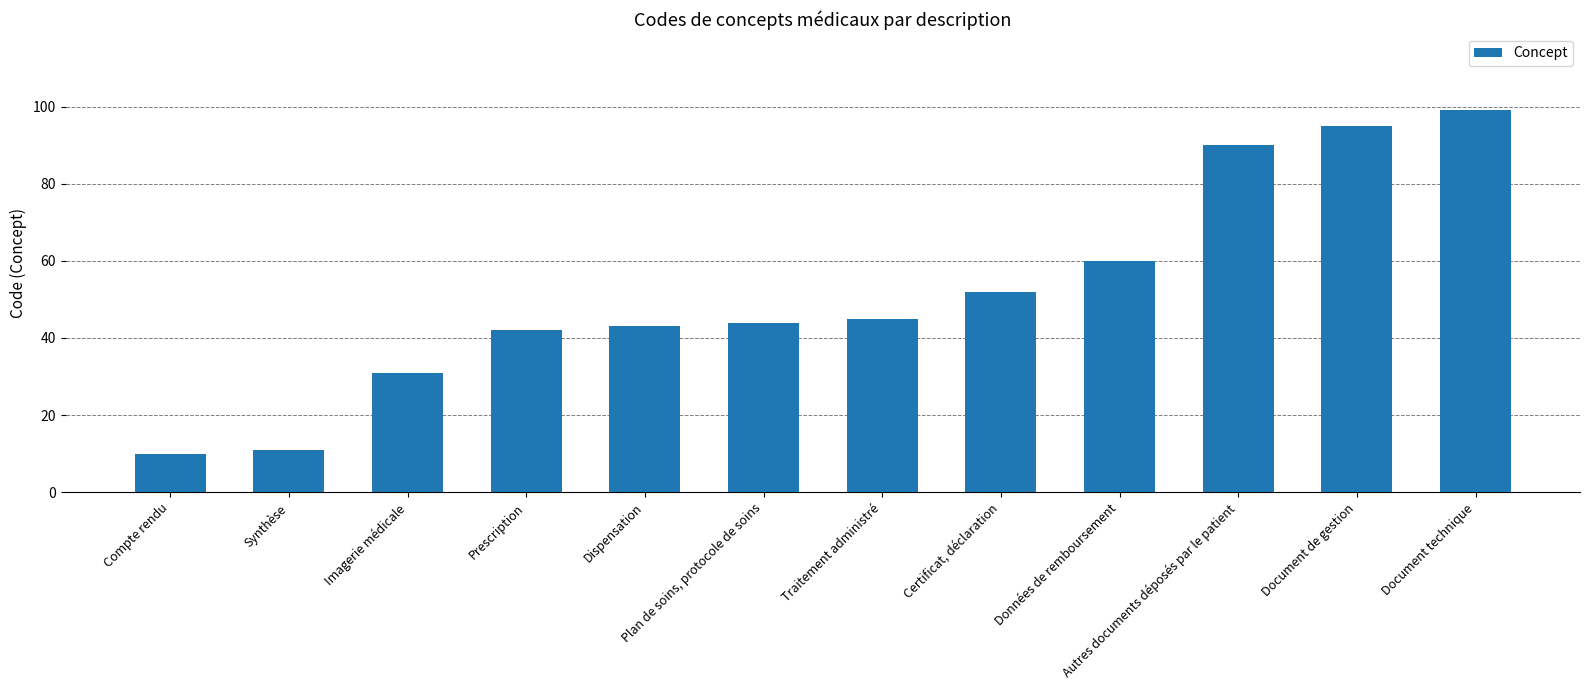

Rank the categories by value from lowest to highest.

Compte rendu, Synthèse, Imagerie médicale, Prescription, Dispensation, Plan de soins, protocole de soins, Traitement administré, Certificat, déclaration, Données de remboursement, Autres documents déposés par le patient, Document de gestion, Document technique